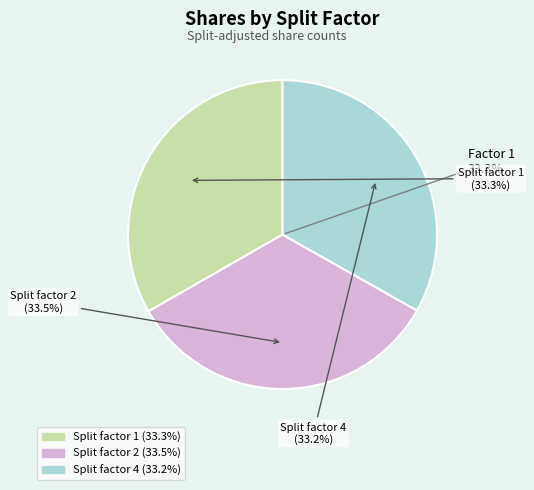

The Split factor 4 slice represents 48% of the pie. True or false?

False